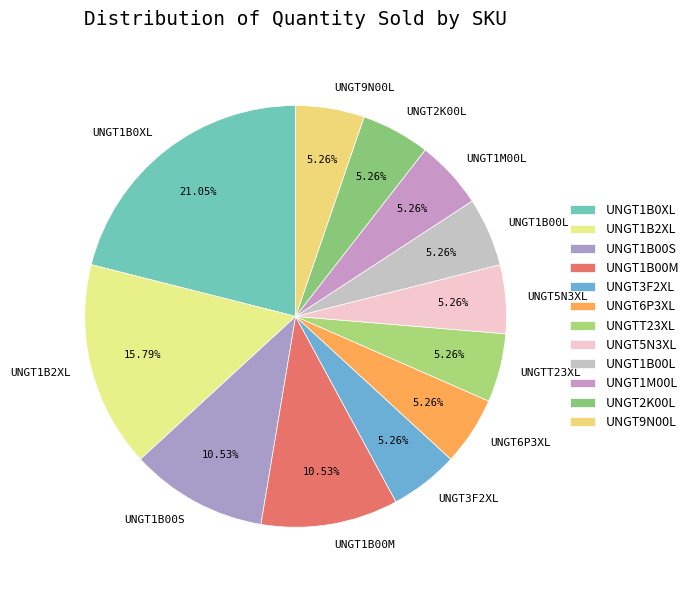

To the nearest percent, what portion does UNGT6P3XL represent?

5%